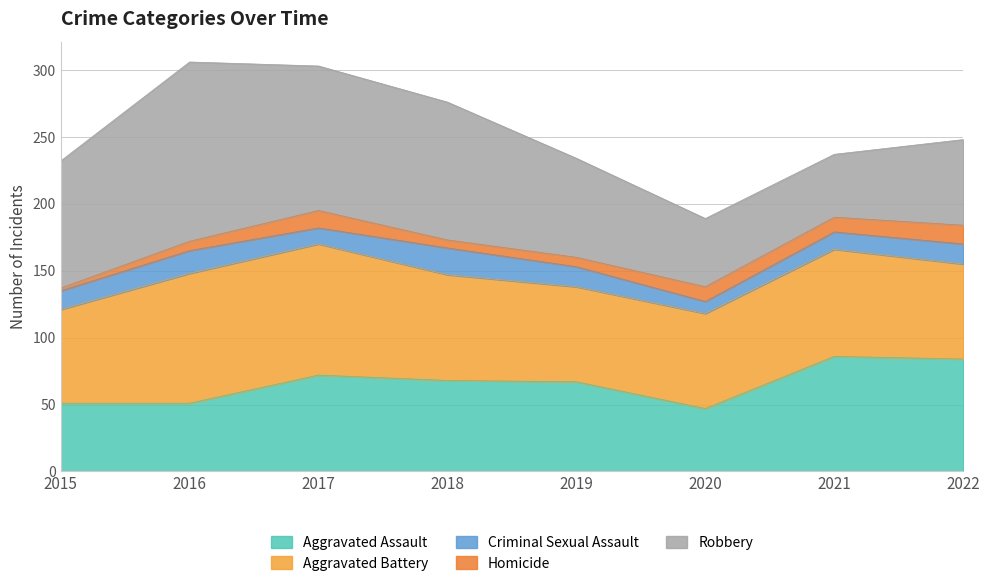

The Criminal Sexual Assault series shows 20 at 2022. True or false?

False